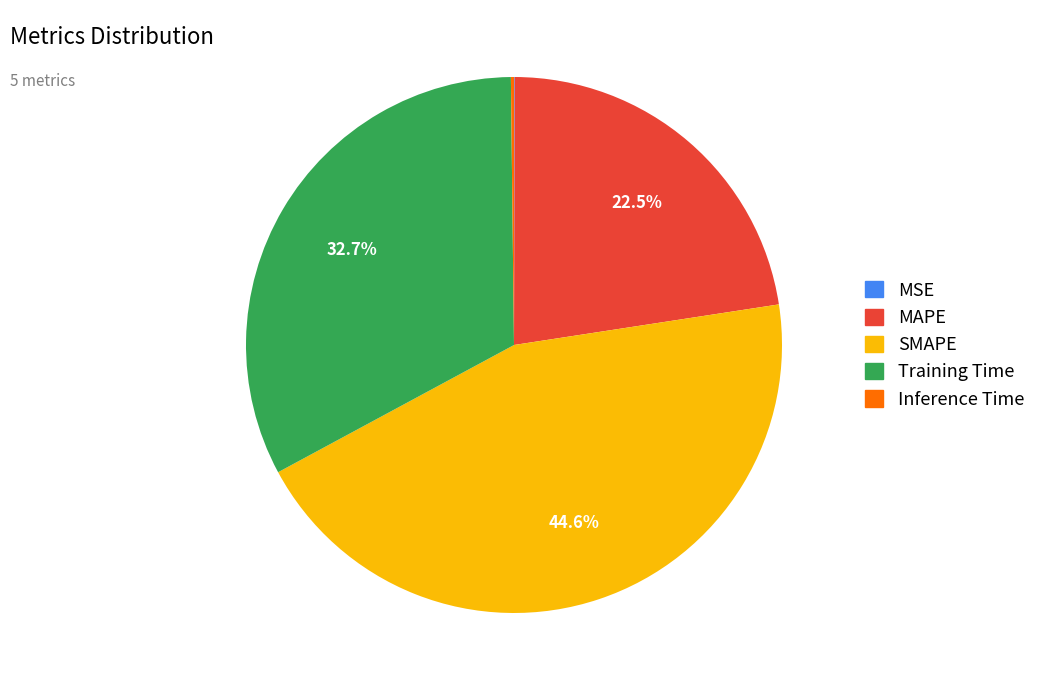

Is the sum of MAPE and Training Time greater than half?

Yes